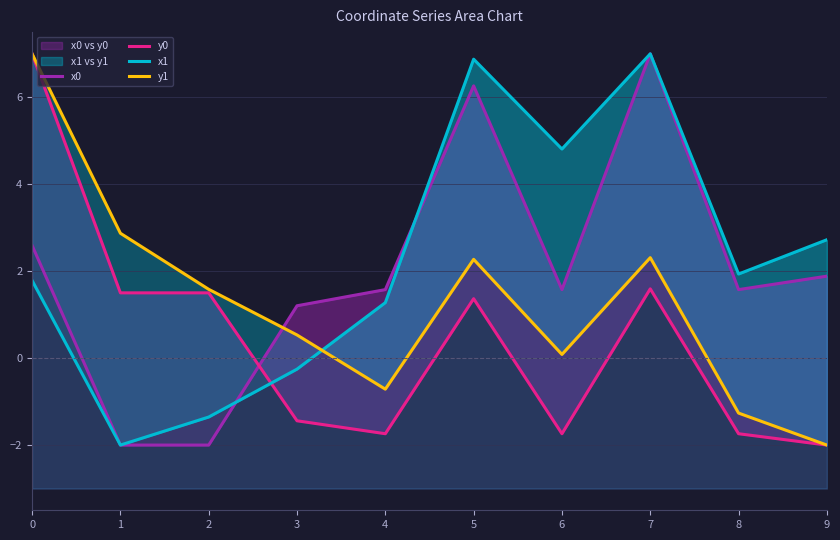

Between 4 and 9, which series saw the biggest shift?

x1